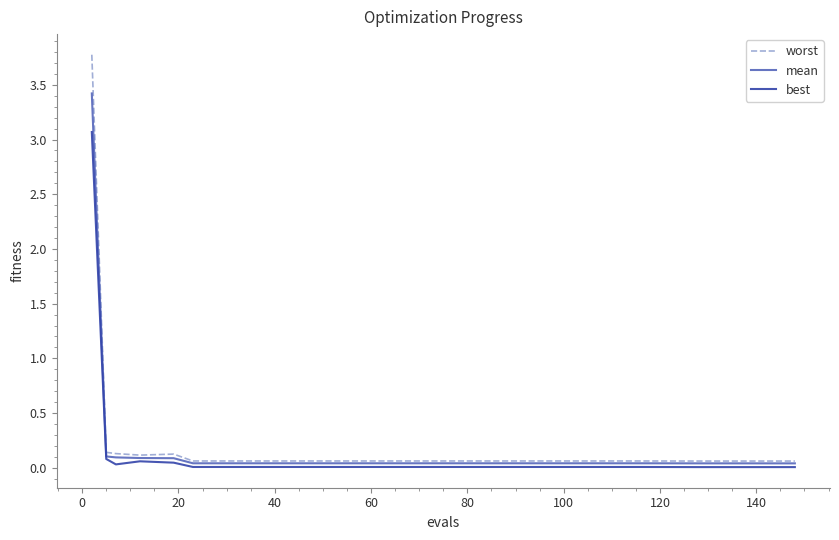

What is the highest value of the worst series?

3.8